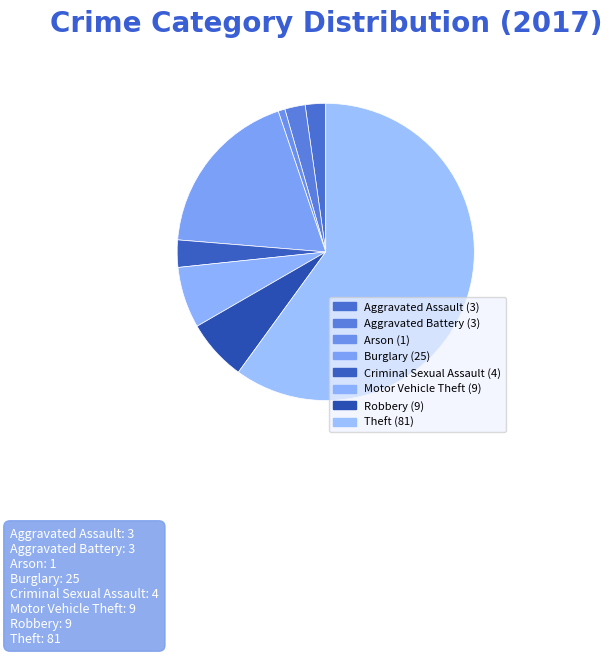

What is the ratio of the value at Criminal Sexual Assault to the value at Motor Vehicle Theft?

0.4